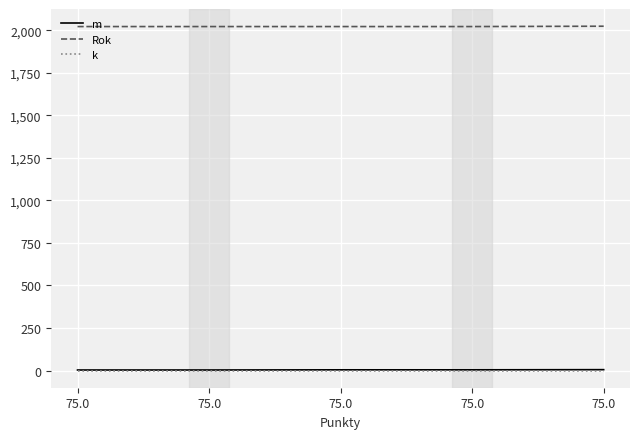

Does the chart have visible grid lines?

Yes